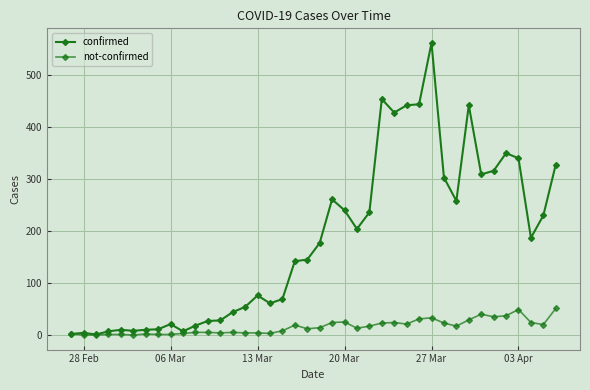

How many data points in confirmed are less than 177?

20